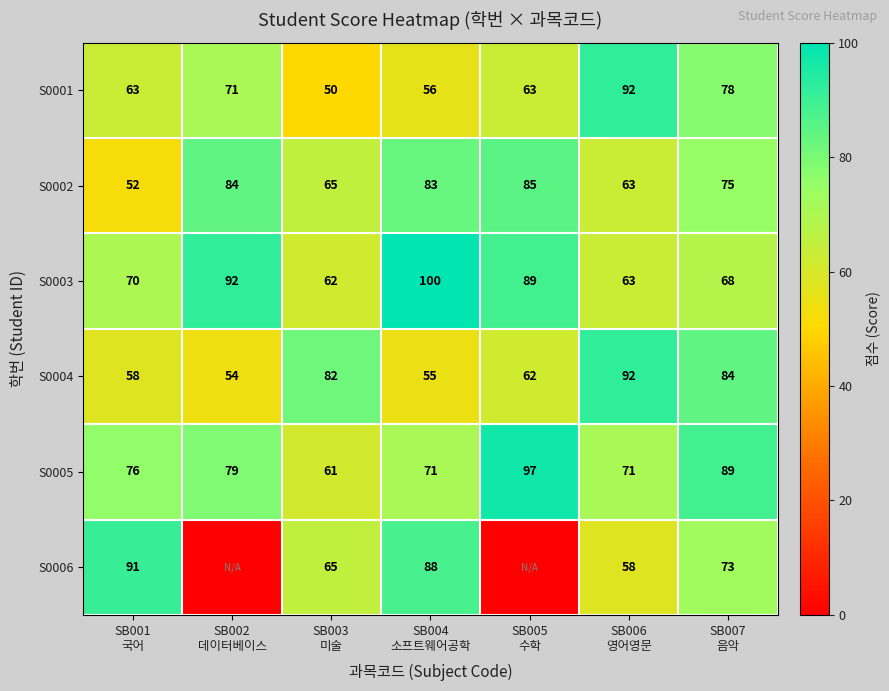

What is the difference between the maximum and minimum values in the S0004 series?

38